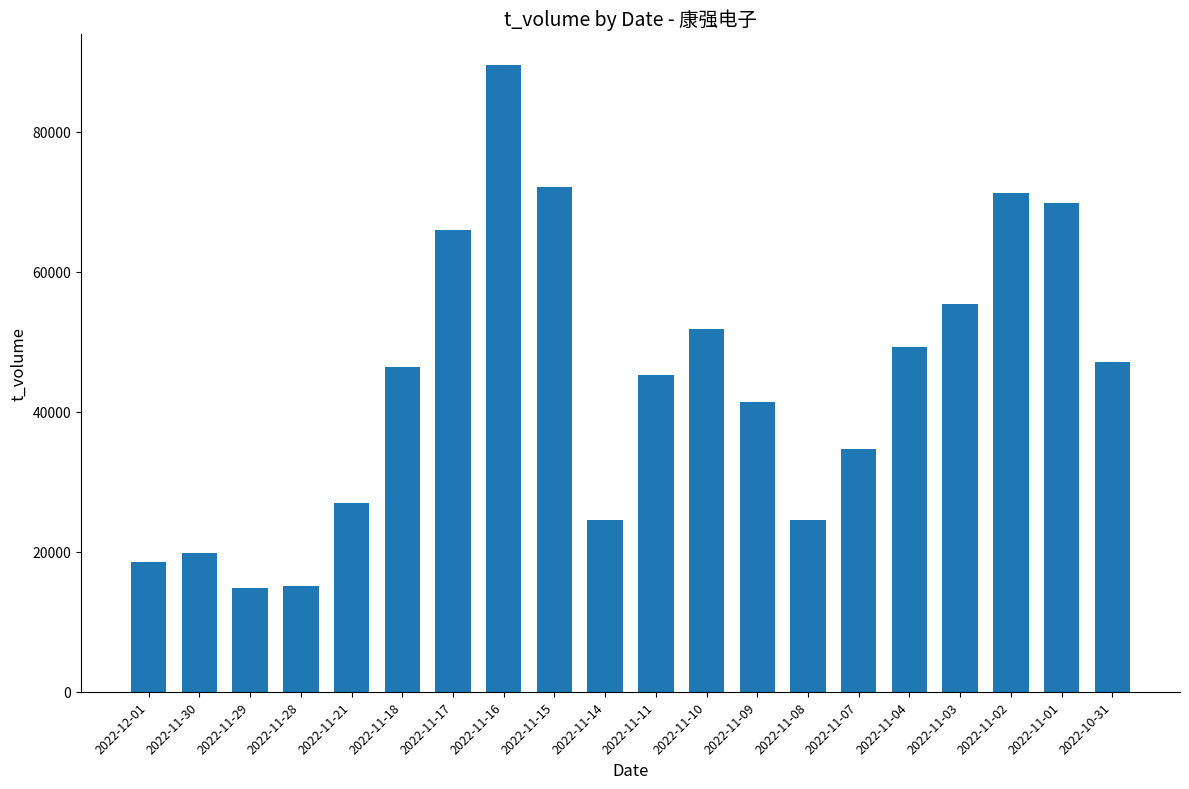

What is the change in value from 2022-11-14 to 2022-10-31?

+22519